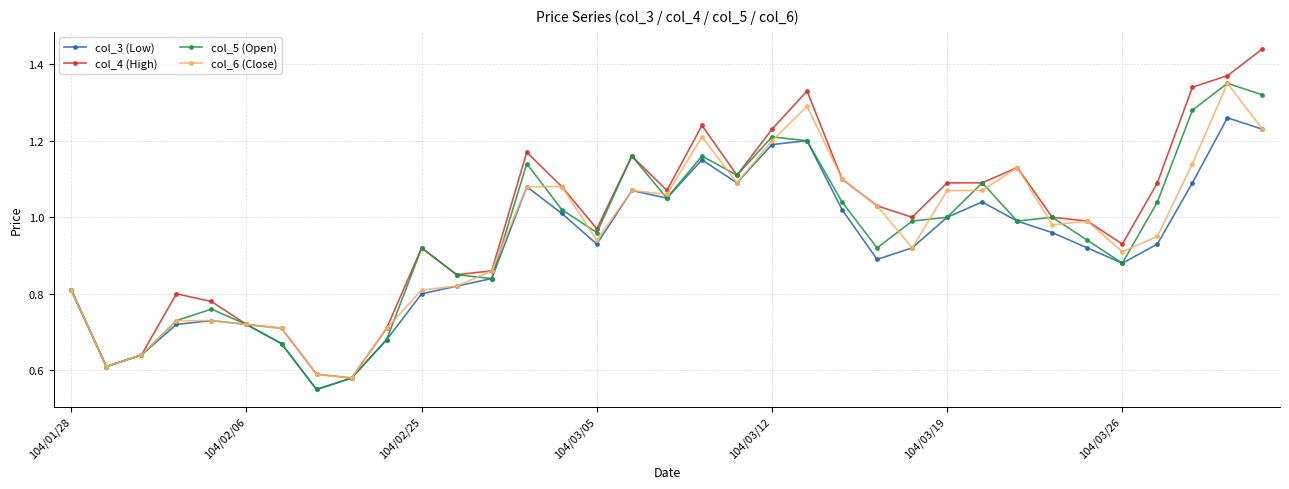

True or false: col_3 (Low) has more than 2 interior local peaks.

True